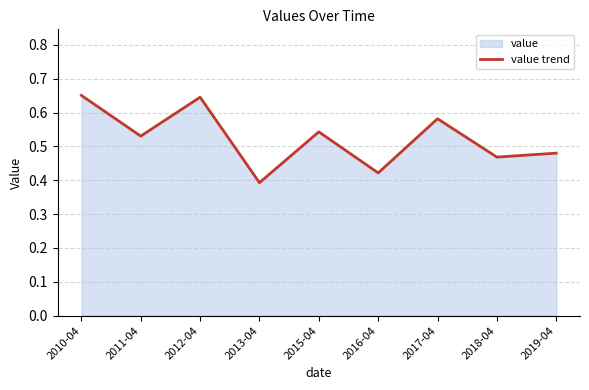

Rank the categories by value from highest to lowest.

2010-04, 2012-04, 2017-04, 2015-04, 2011-04, 2019-04, 2018-04, 2016-04, 2013-04